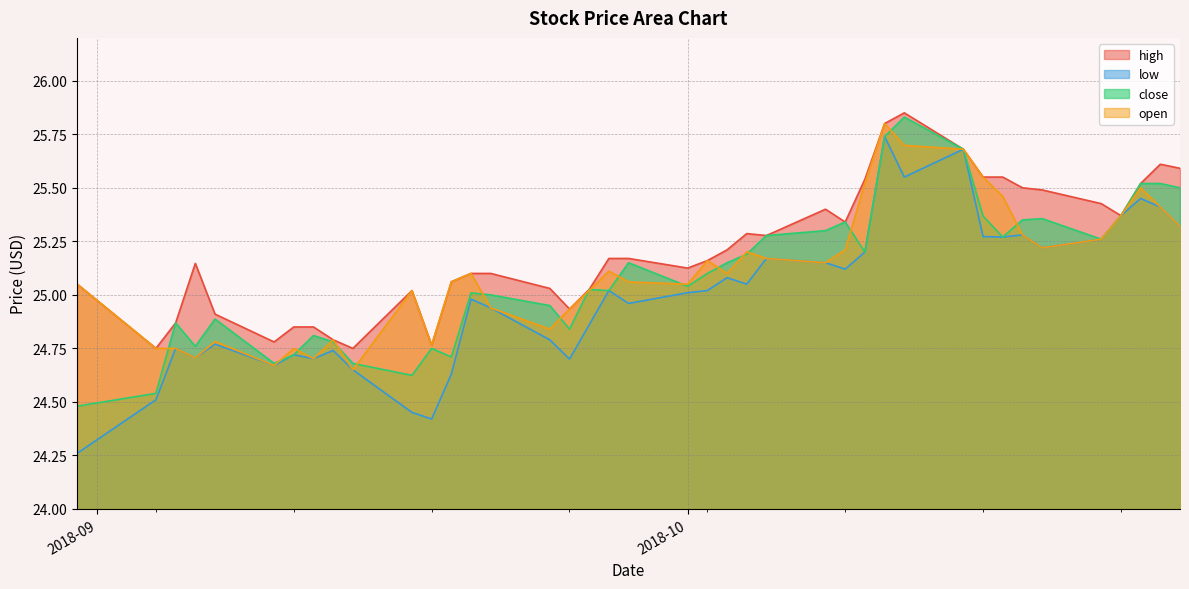

The low series shows 40.2 at 2018-09-07. True or false?

False